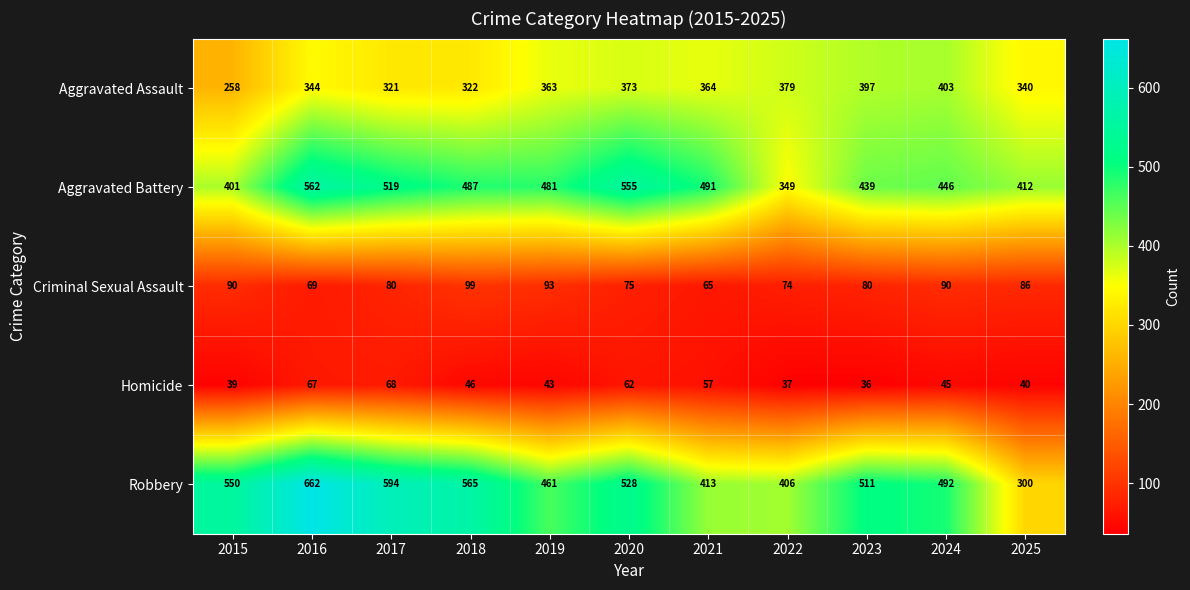

Is it true that Aggravated Assault equals 166 at 2023?

False